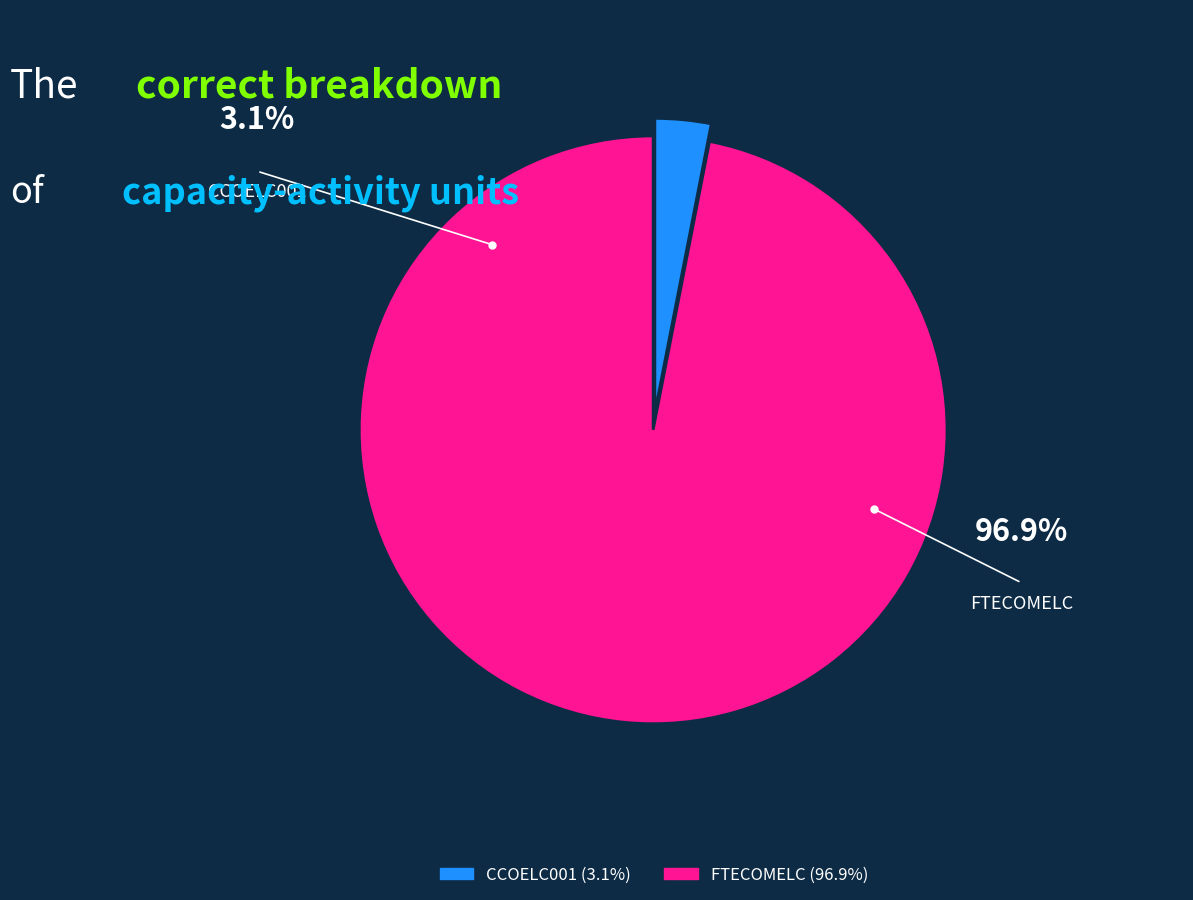

What is the smallest slice in the pie chart?

CCOELC001